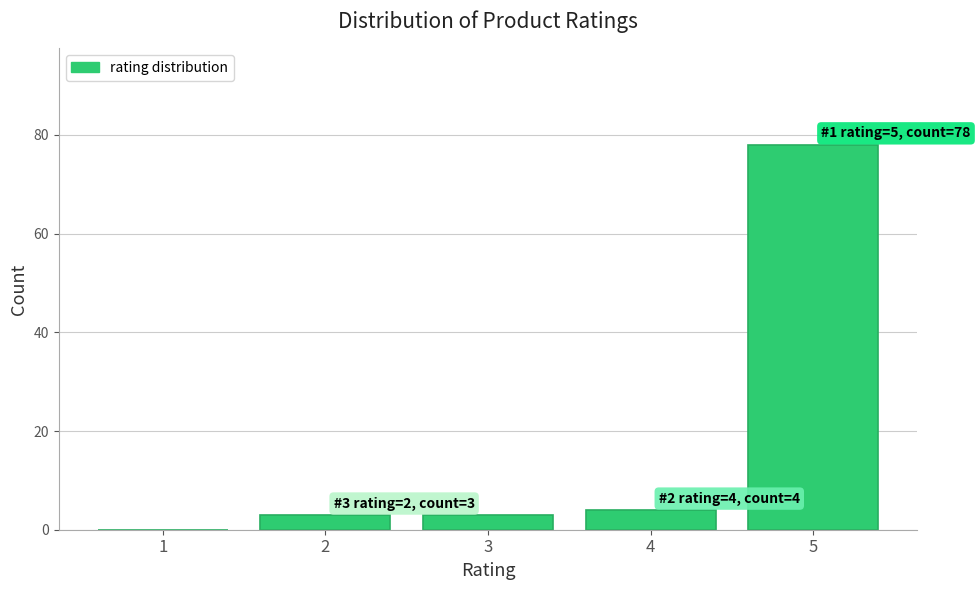

Reading left to right, transcribe all the data shown in this chart.

1=0	2=3	3=3	4=4	5=78